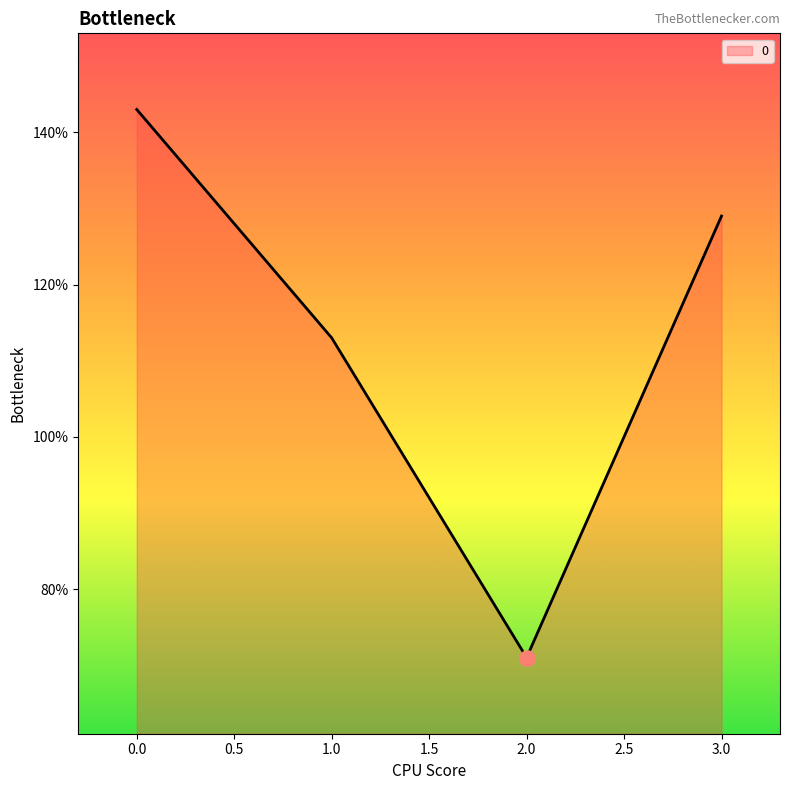

What is the ratio of the value at 2.0 to the value at 1.0?

0.6